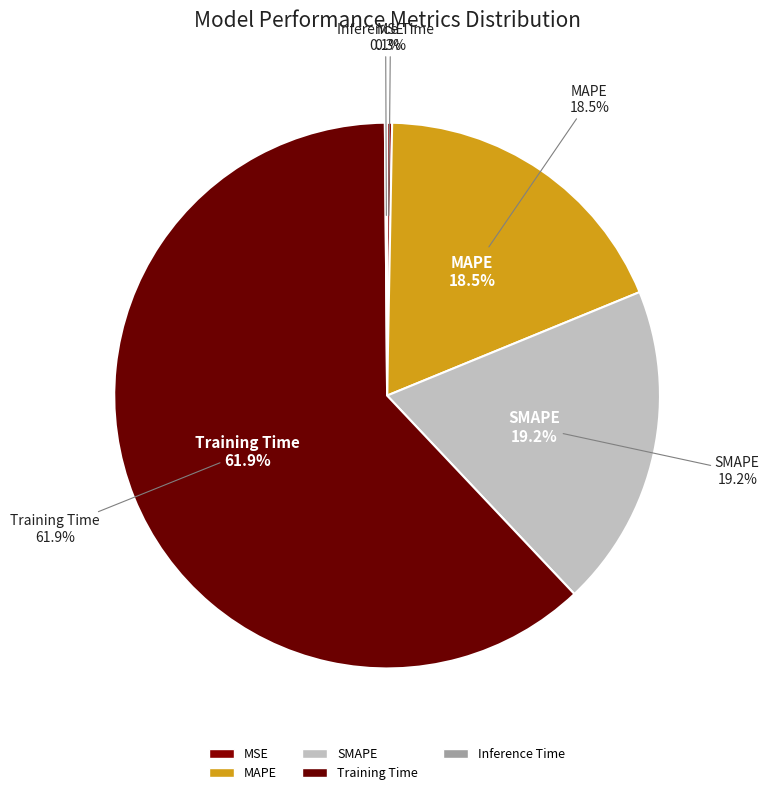

Which category has the biggest portion of the pie?

Training Time